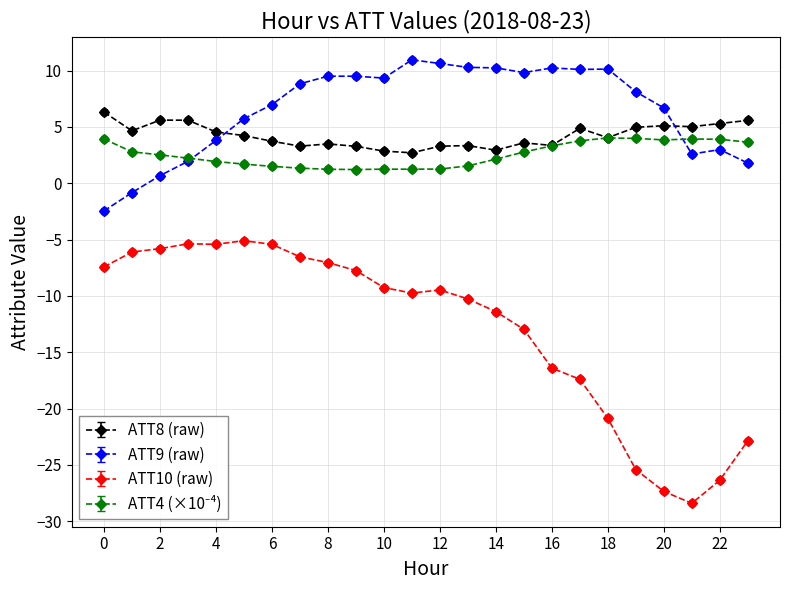

True or false: ATT9 (raw) has more than 0 points higher than both neighbors.

True